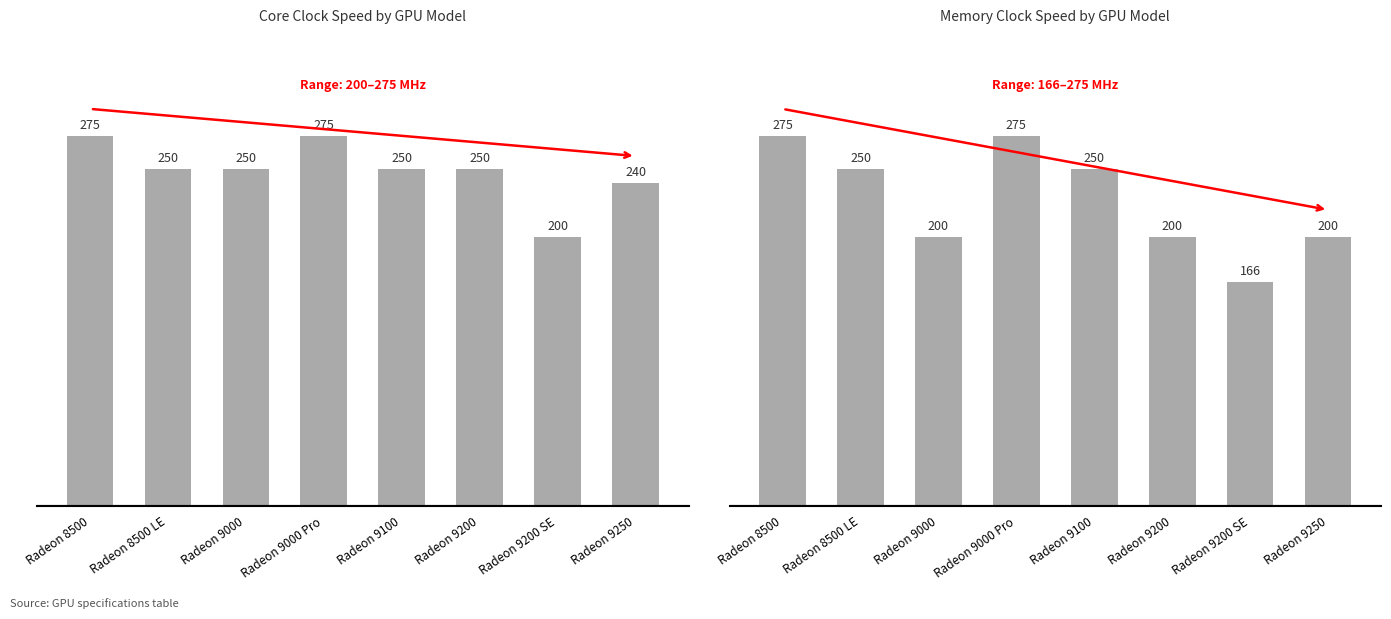

What is the difference between the second highest and minimum values in the Core clock (MHz) series?

75